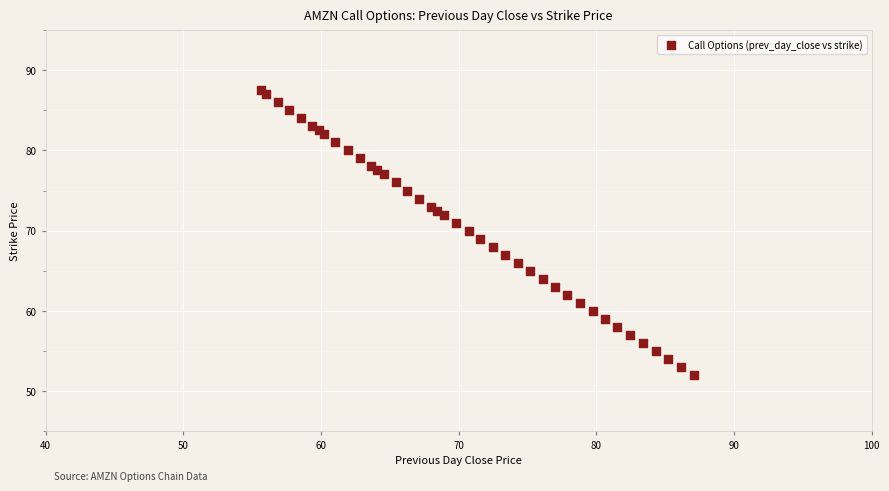

What is the range of Y values (max minus min)?

35.5